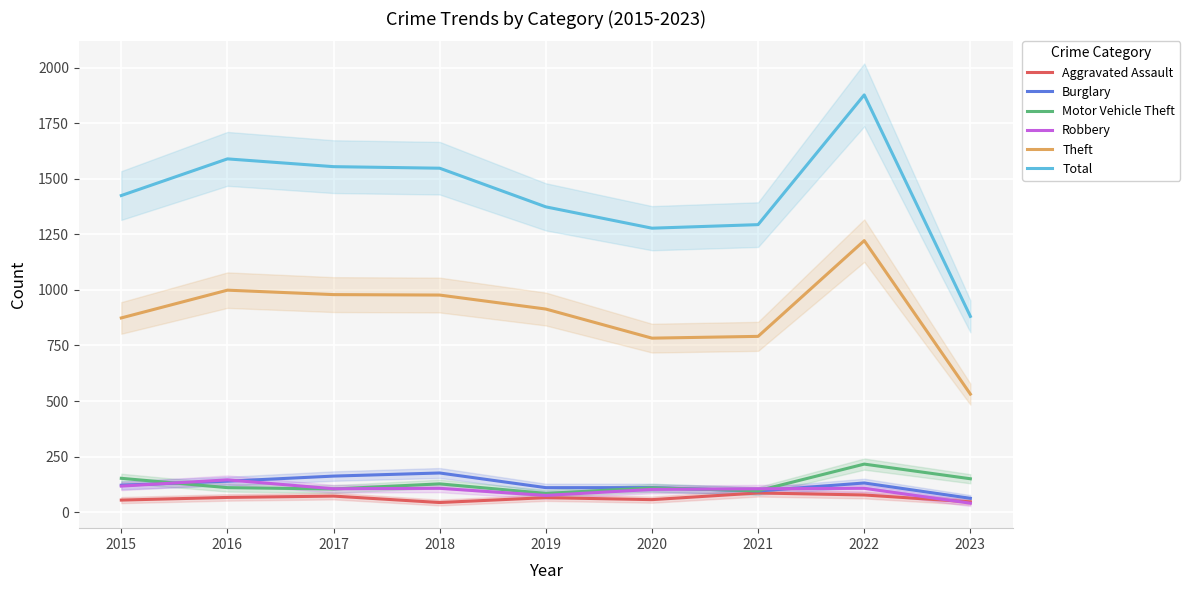

How many values in the Theft series exceed 914?

4